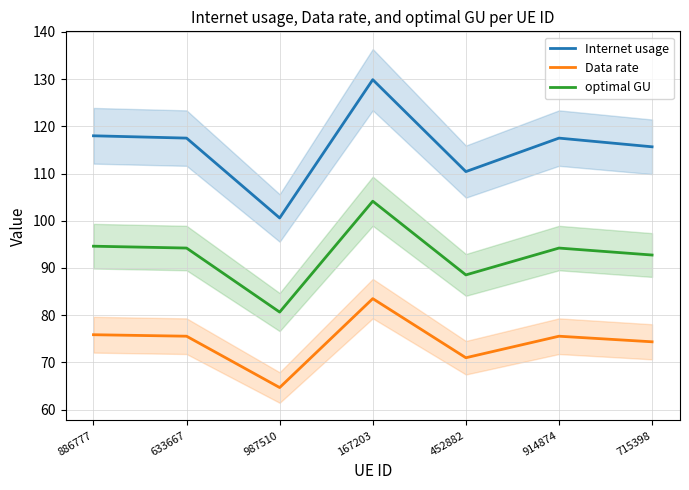

The value of optimal GU at 633667 is 94.2. True or false?

True